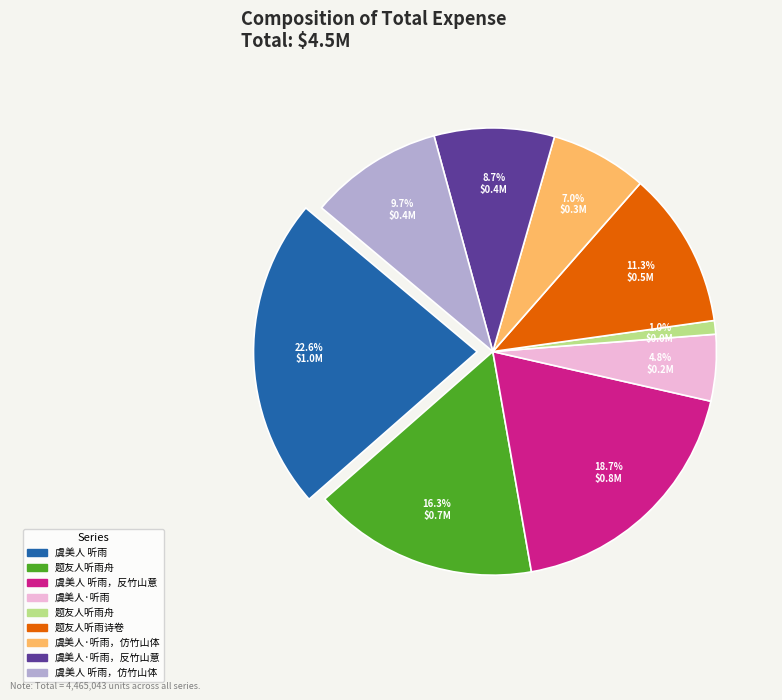

Does any single category account for the majority?

No